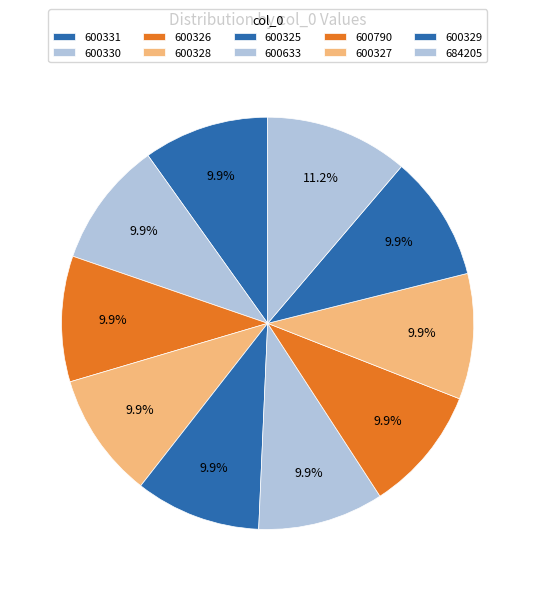

To the nearest percent, what percentage of the pie is 600331?

10%